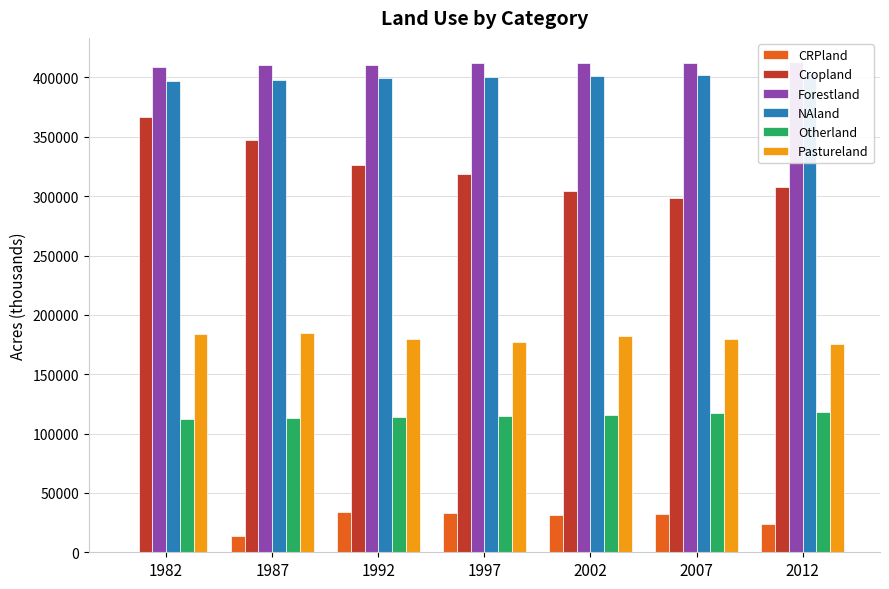

What are all the series names shown in the legend?

CRPland, Cropland, Forestland, NAland, Otherland, Pastureland